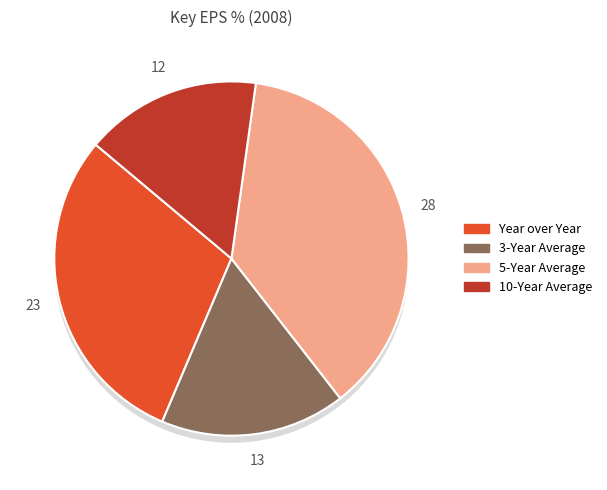

Is Year over Year the majority of the pie?

No